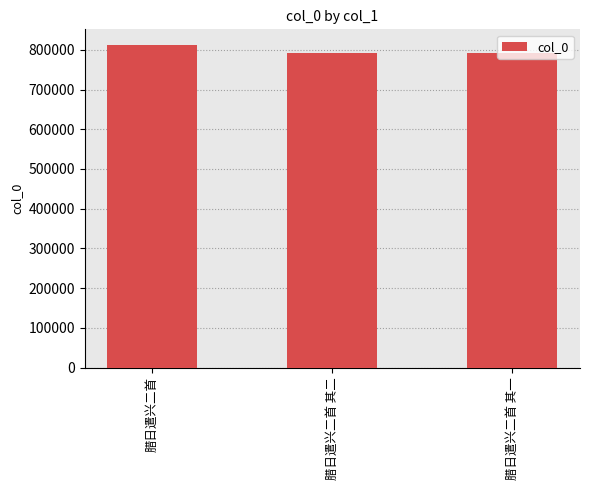

Which category has the highest value across all series?

腊日遣兴二首